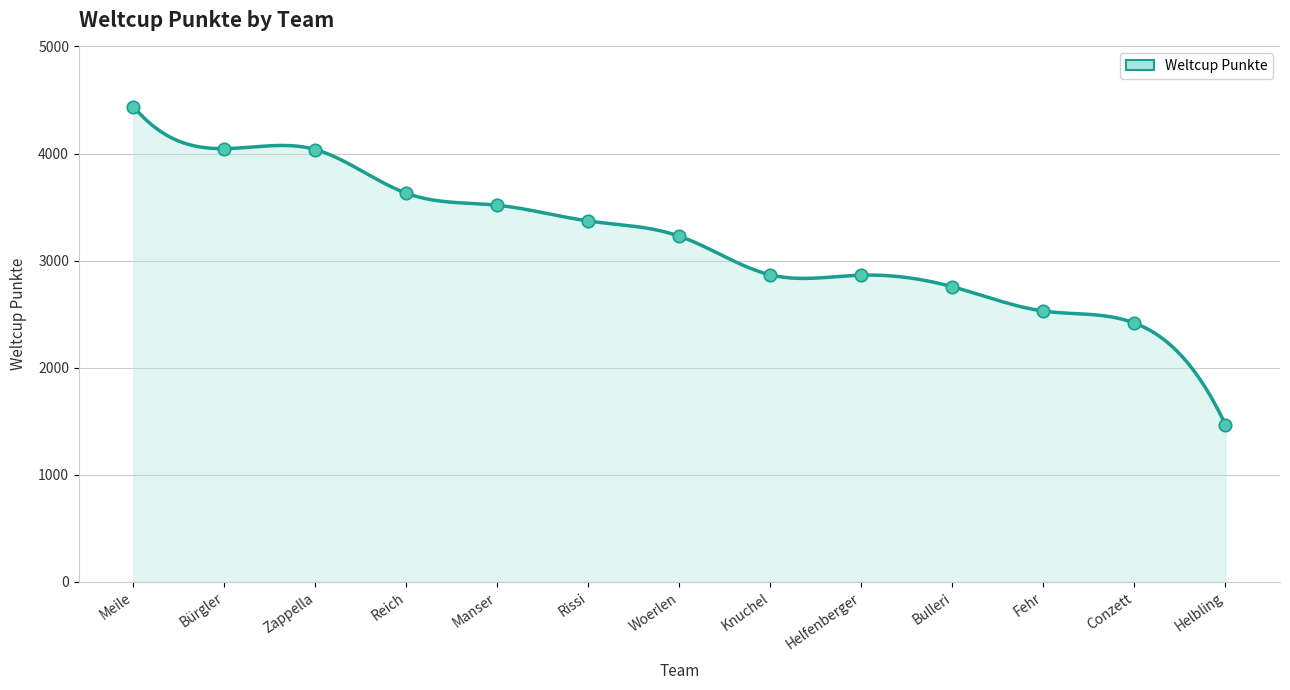

What is the range of Y values (max minus min)?

2970